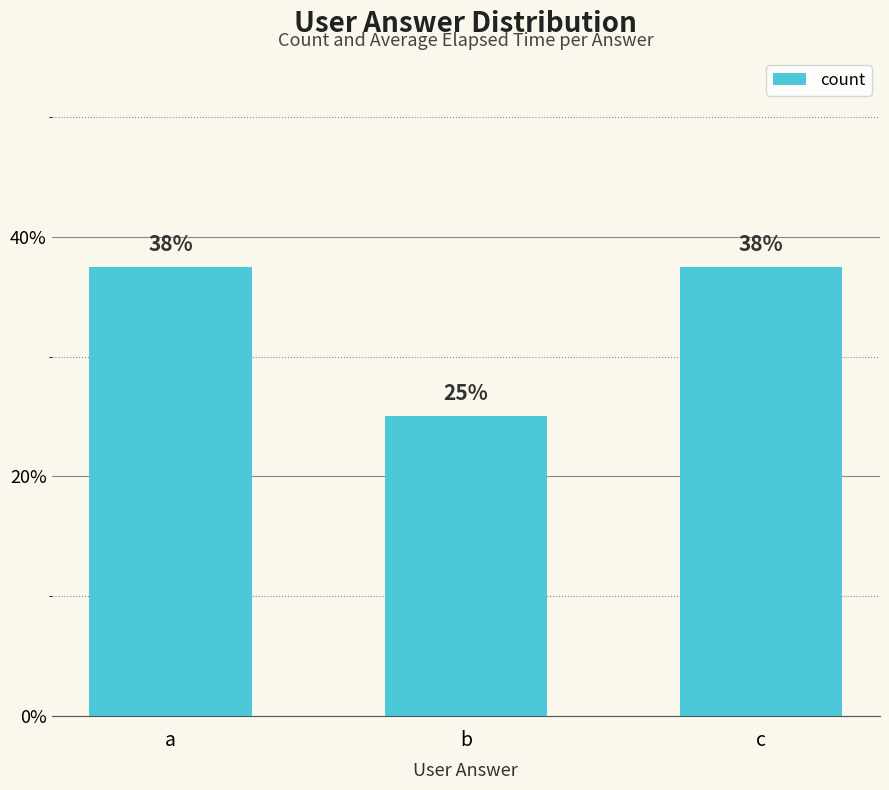

List the labels in order of value, largest first.

a, c, b